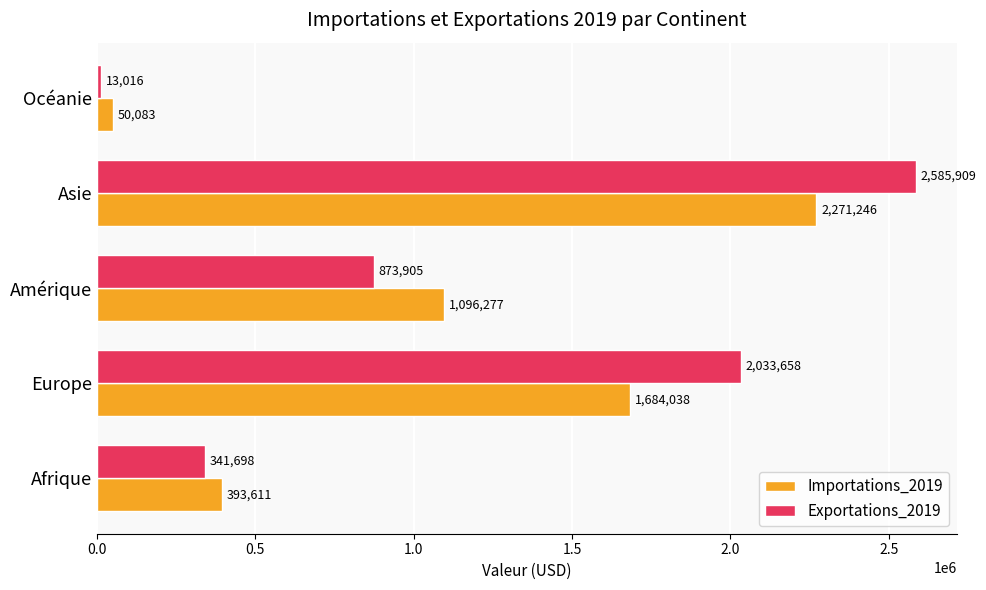

What is the difference between the Importations_2019 values at Amérique and Europe?

587761